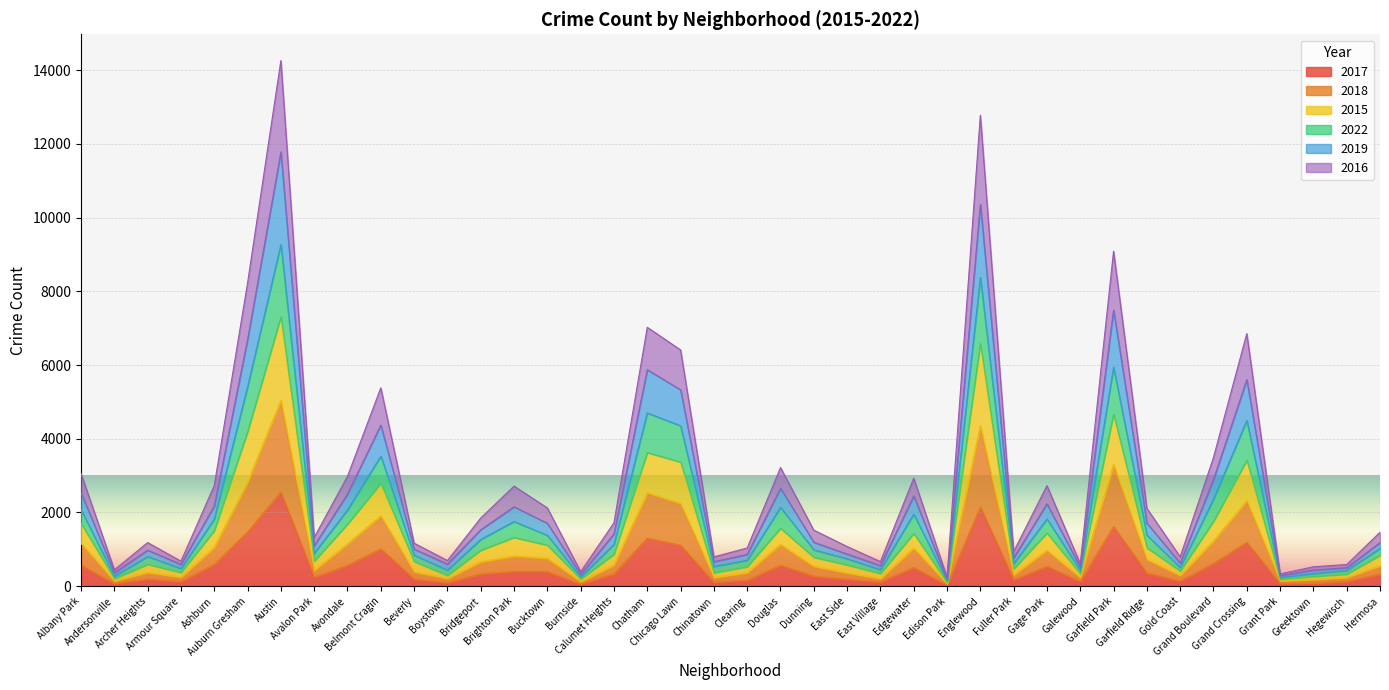

Which series has the largest total across all categories?

2019